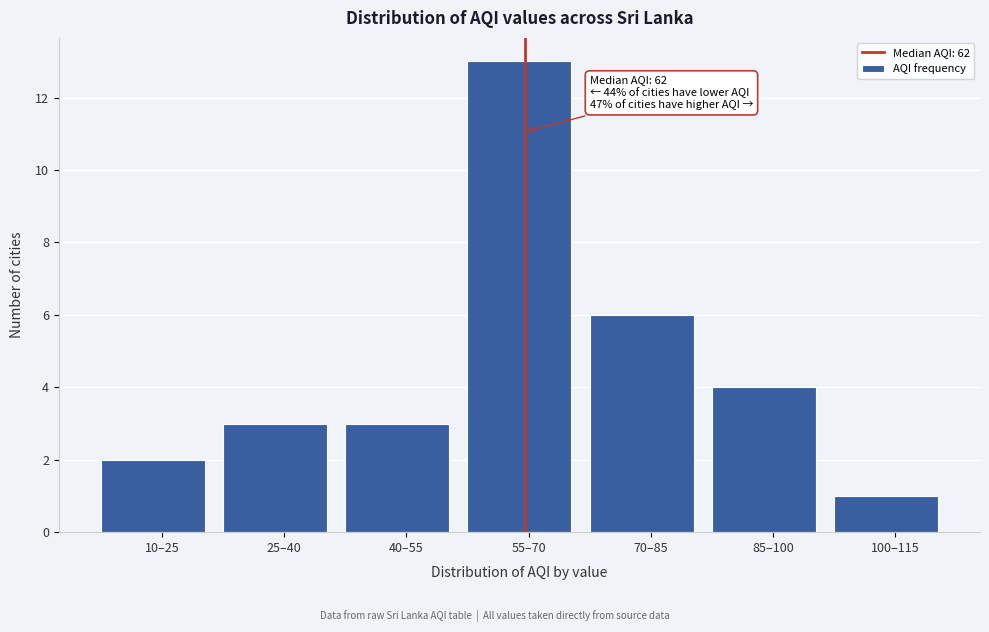

Reading right to left, what are all the values shown in this chart?

1	4	6	13	3	3	2